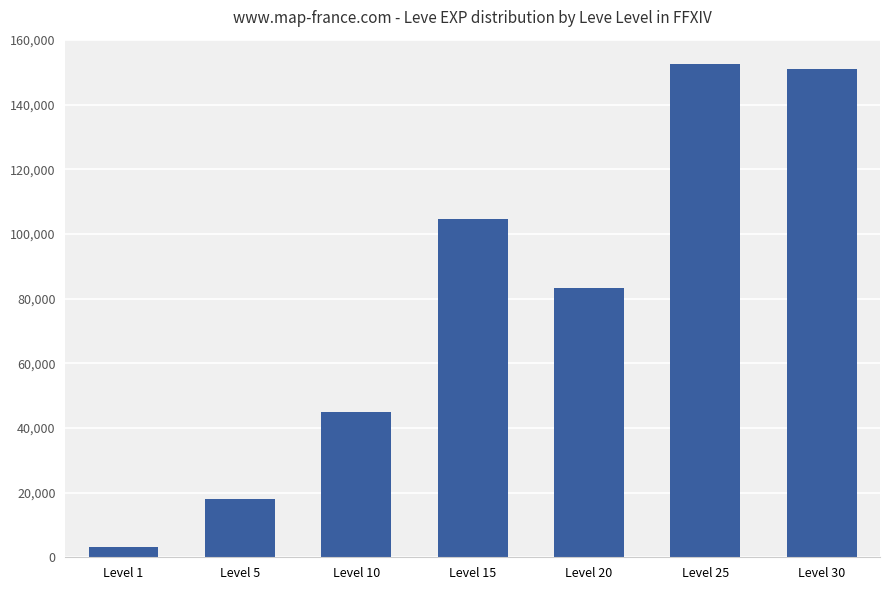

Reading left to right, transcribe all the data shown in this chart.

Level 1=3061	Level 5=18050	Level 10=44850	Level 15=104670	Level 20=83260	Level 25=152460	Level 30=150860